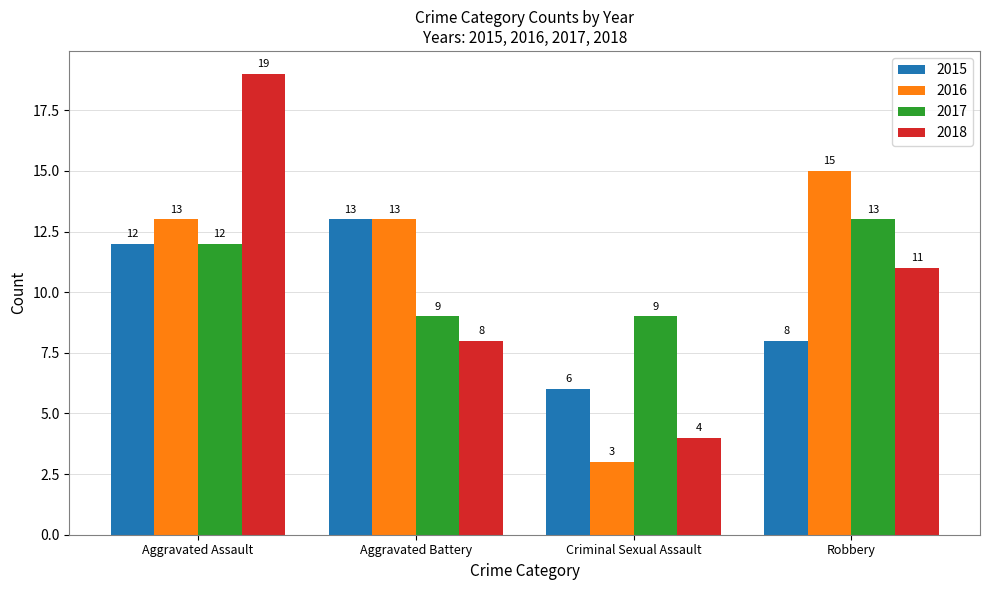

What is the approximate value of 2017 at Aggravated Assault?

12